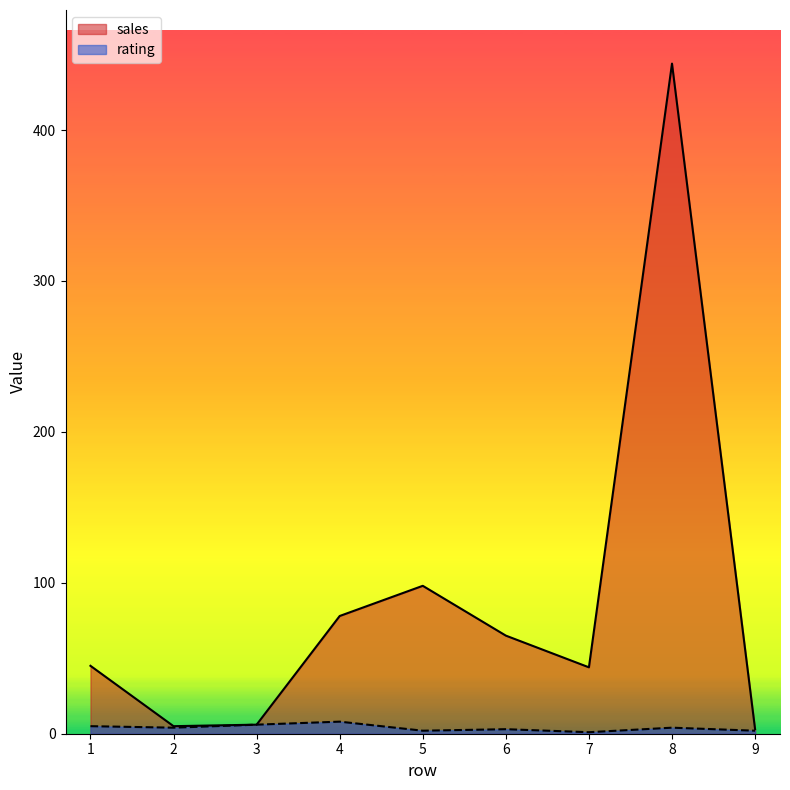

How many interior local peaks does the sales series have?

2